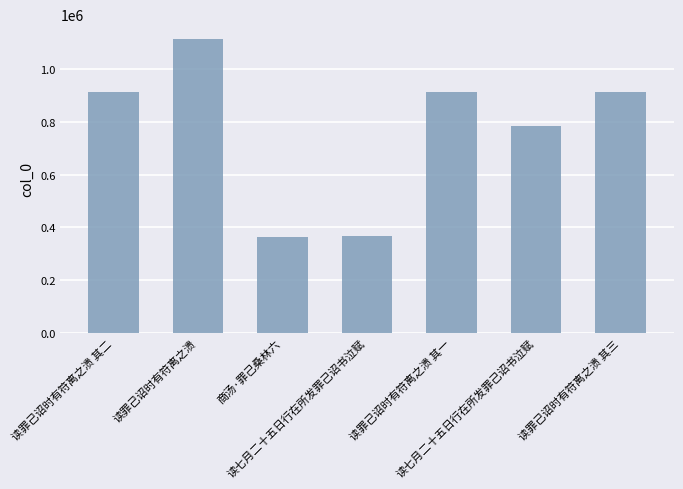

What is the ratio of the value at 读七月二十五日行在所发罪己诏书泣赋 to the value at 读罪己诏时有符离之溃 其一?

0.9